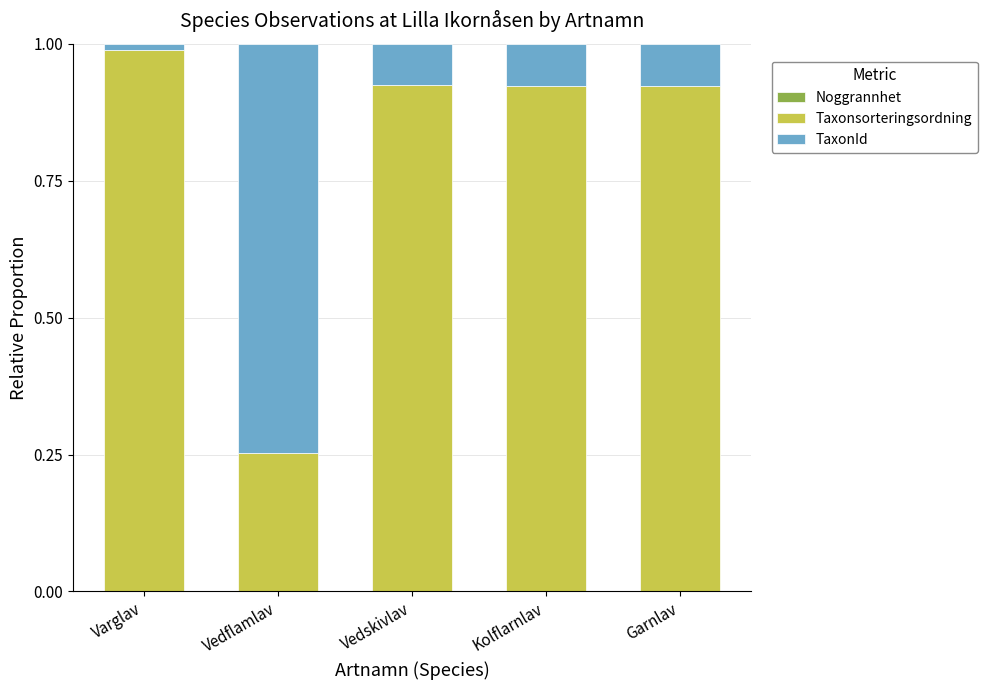

True or false: TaxonId has a value of 0.1 at Garnlav.

True